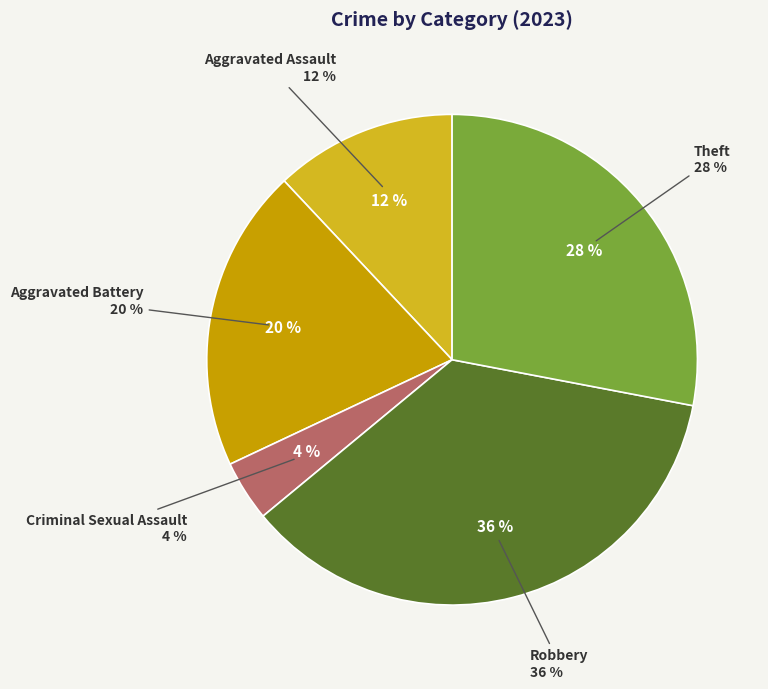

To the nearest percent, what portion does Aggravated Assault represent?

12%